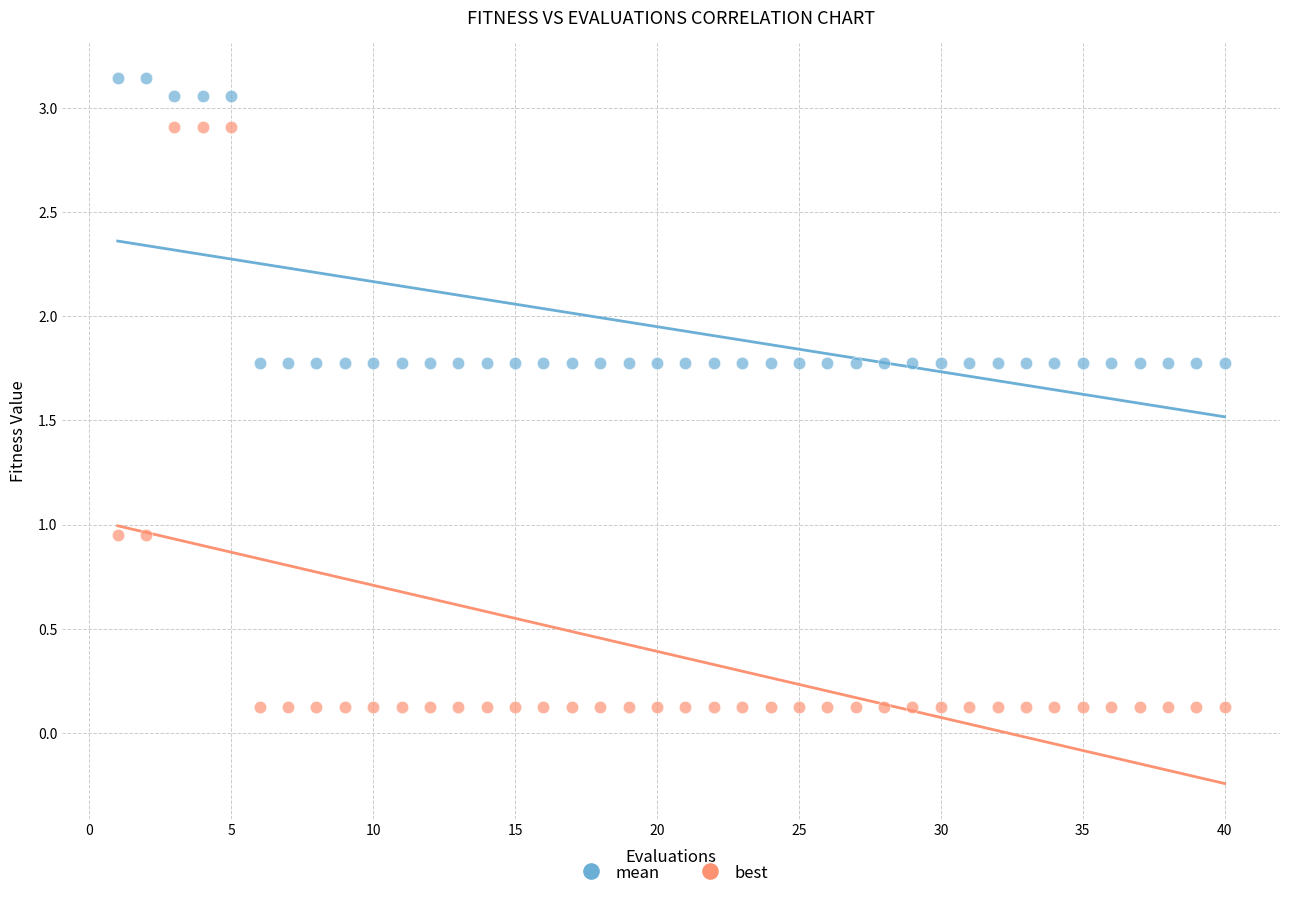

Which series contains the lowest Y value?

best